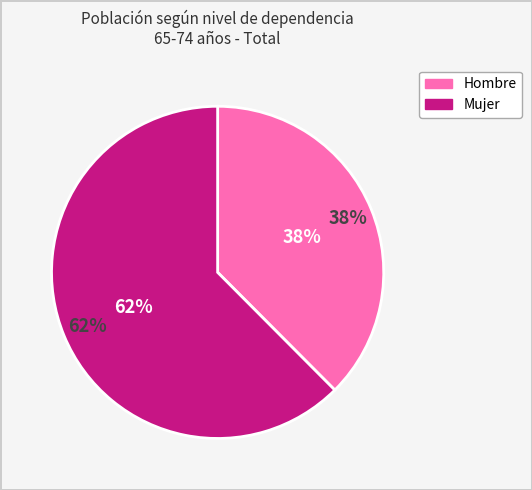

Count the number of slices in the pie.

2